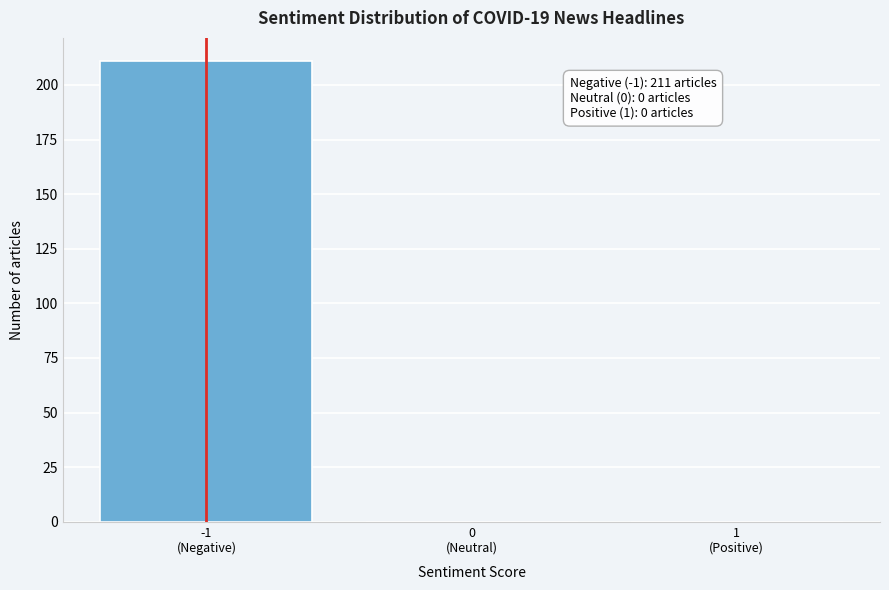

What is the greatest value displayed?

211